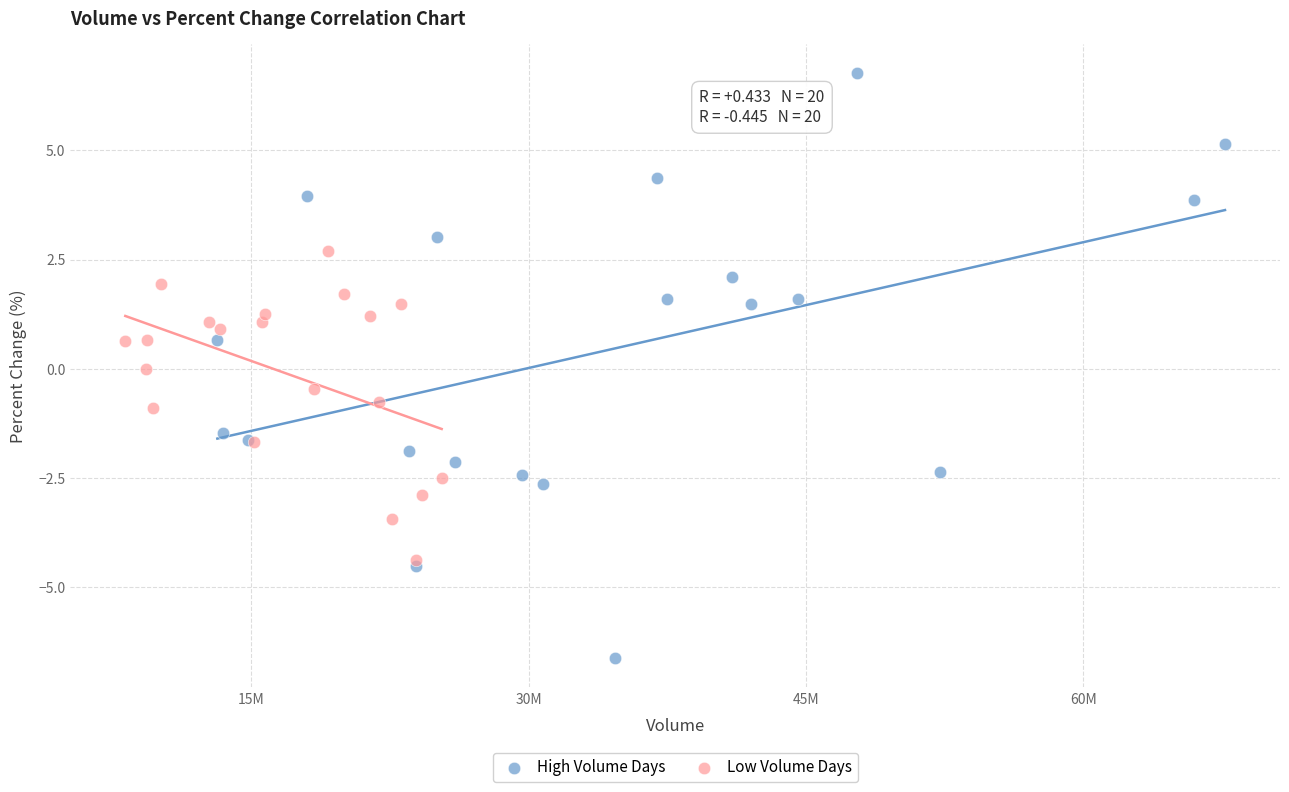

What are all the series names shown in the legend?

High Volume Days, Low Volume Days